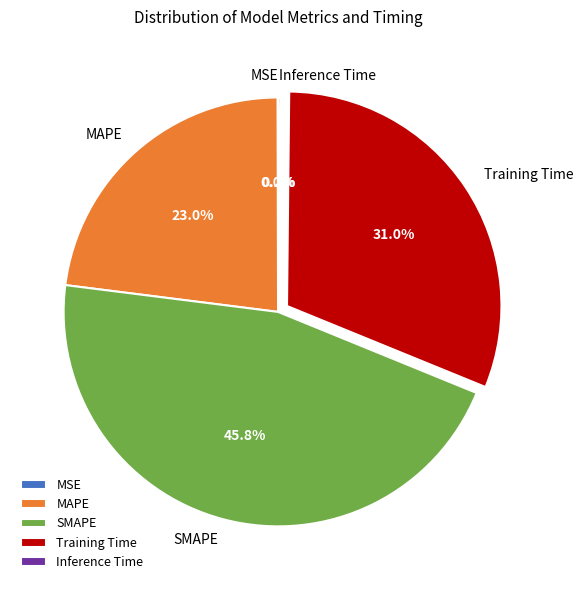

Which category has the biggest portion of the pie?

SMAPE